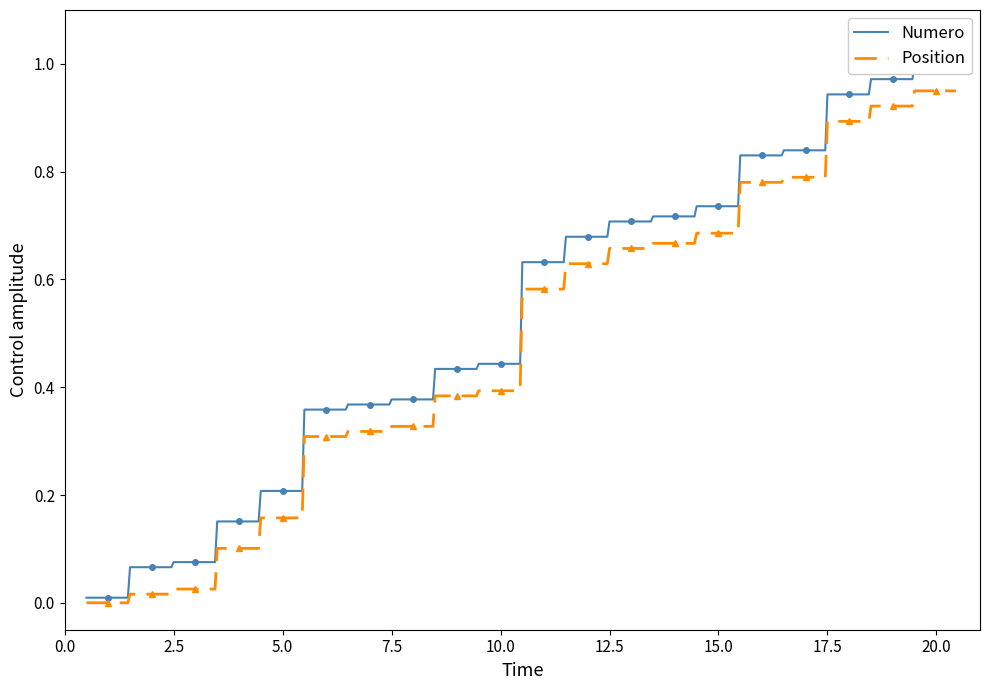

True or false: Position and Numero intersect in this chart.

False